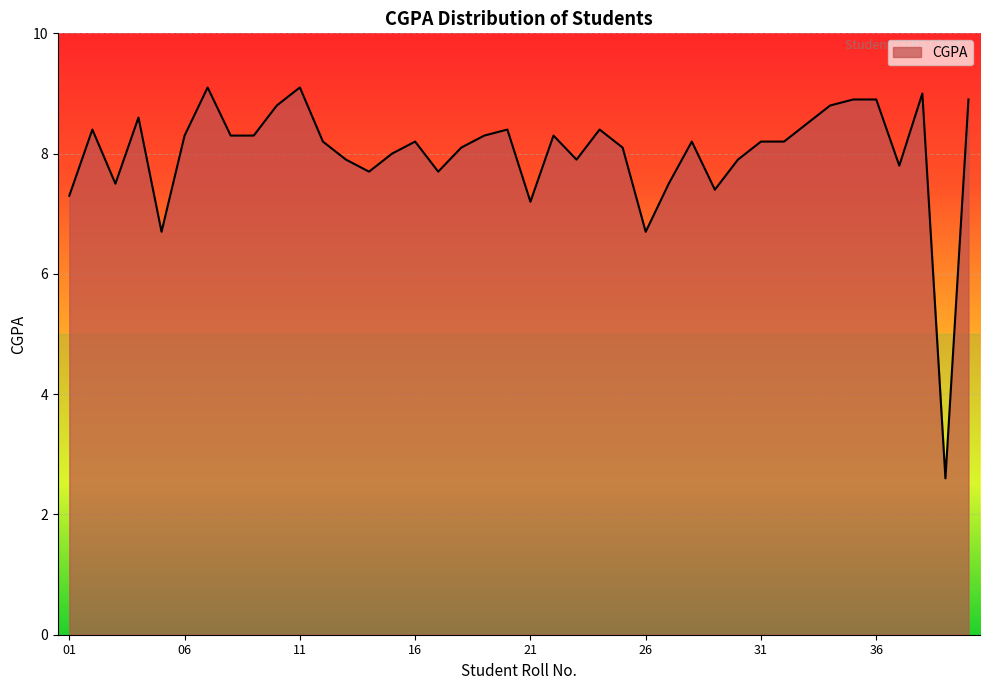

True or false: there are more than 0 points higher than both neighbors.

True